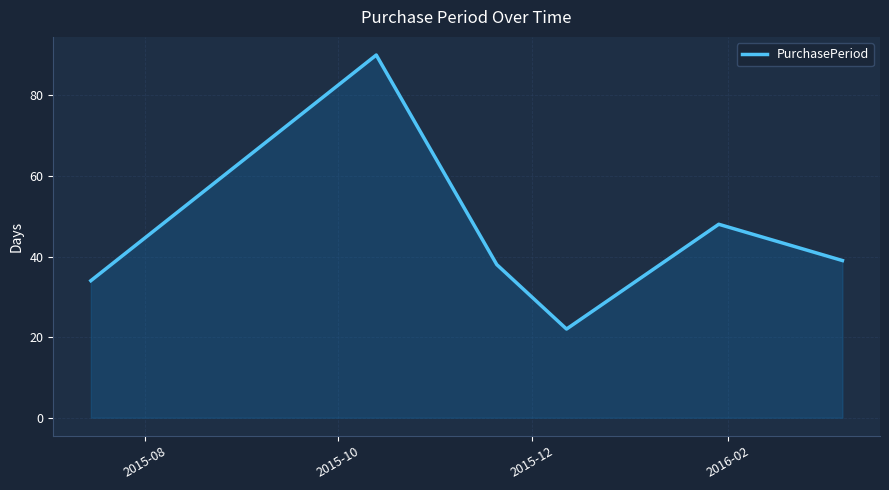

How many interior local peaks (higher than both neighbors) does the data have?

2